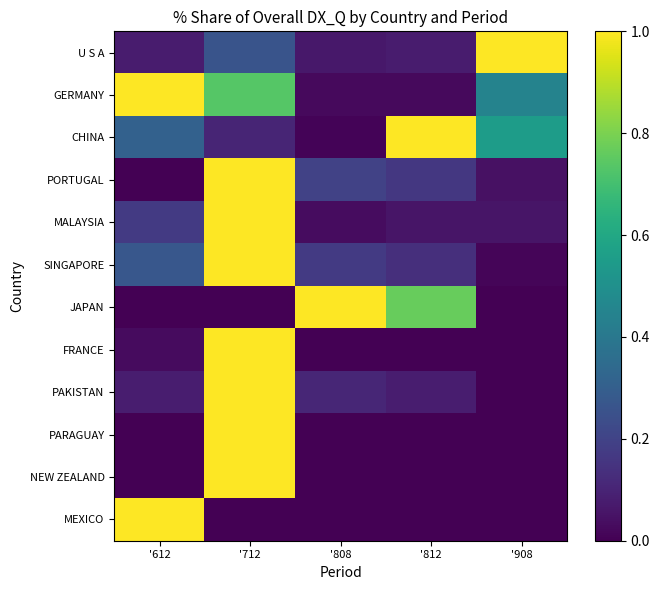

What is the greatest value displayed?

1.0